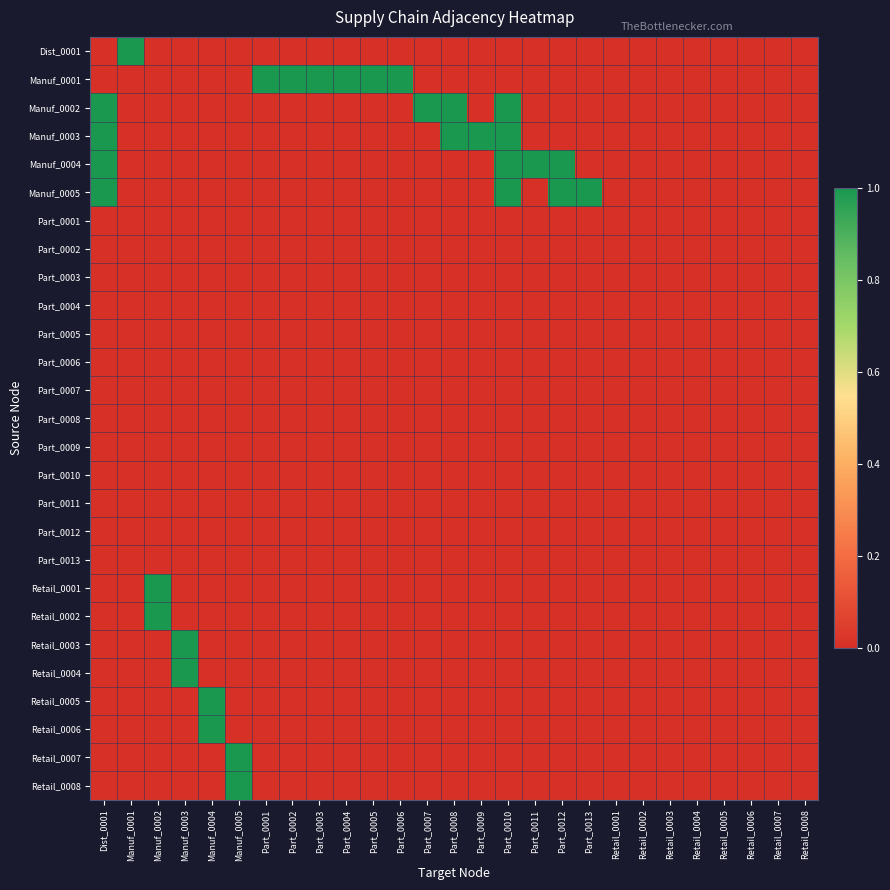

Reading left to right, what are all the values shown in this chart?

Dist_0001: Dist_0001=0	Manuf_0001=1	Manuf_0002=0	Manuf_0003=0	Manuf_0004=0	Manuf_0005=0	Part_0001=0	Part_0002=0	Part_0003=0	Part_0004=0	Part_0005=0	Part_0006=0	Part_0007=0	Part_0008=0	Part_0009=0	Part_0010=0	Part_0011=0	Part_0012=0	Part_0013=0	Retail_0001=0	Retail_0002=0	Retail_0003=0	Retail_0004=0	Retail_0005=0	Retail_0006=0	Retail_0007=0	Retail_0008=0
Manuf_0001: Dist_0001=0	Manuf_0001=0	Manuf_0002=0	Manuf_0003=0	Manuf_0004=0	Manuf_0005=0	Part_0001=1	Part_0002=1	Part_0003=1	Part_0004=1	Part_0005=1	Part_0006=1	Part_0007=0	Part_0008=0	Part_0009=0	Part_0010=0	Part_0011=0	Part_0012=0	Part_0013=0	Retail_0001=0	Retail_0002=0	Retail_0003=0	Retail_0004=0	Retail_0005=0	Retail_0006=0	Retail_0007=0	Retail_0008=0
Manuf_0002: Dist_0001=1	Manuf_0001=0	Manuf_0002=0	Manuf_0003=0	Manuf_0004=0	Manuf_0005=0	Part_0001=0	Part_0002=0	Part_0003=0	Part_0004=0	Part_0005=0	Part_0006=0	Part_0007=1	Part_0008=1	Part_0009=0	Part_0010=1	Part_0011=0	Part_0012=0	Part_0013=0	Retail_0001=0	Retail_0002=0	Retail_0003=0	Retail_0004=0	Retail_0005=0	Retail_0006=0	Retail_0007=0	Retail_0008=0
Manuf_0003: Dist_0001=1	Manuf_0001=0	Manuf_0002=0	Manuf_0003=0	Manuf_0004=0	Manuf_0005=0	Part_0001=0	Part_0002=0	Part_0003=0	Part_0004=0	Part_0005=0	Part_0006=0	Part_0007=0	Part_0008=1	Part_0009=1	Part_0010=1	Part_0011=0	Part_0012=0	Part_0013=0	Retail_0001=0	Retail_0002=0	Retail_0003=0	Retail_0004=0	Retail_0005=0	Retail_0006=0	Retail_0007=0	Retail_0008=0
Manuf_0004: Dist_0001=1	Manuf_0001=0	Manuf_0002=0	Manuf_0003=0	Manuf_0004=0	Manuf_0005=0	Part_0001=0	Part_0002=0	Part_0003=0	Part_0004=0	Part_0005=0	Part_0006=0	Part_0007=0	Part_0008=0	Part_0009=0	Part_0010=1	Part_0011=1	Part_0012=1	Part_0013=0	Retail_0001=0	Retail_0002=0	Retail_0003=0	Retail_0004=0	Retail_0005=0	Retail_0006=0	Retail_0007=0	Retail_0008=0
Manuf_0005: Dist_0001=1	Manuf_0001=0	Manuf_0002=0	Manuf_0003=0	Manuf_0004=0	Manuf_0005=0	Part_0001=0	Part_0002=0	Part_0003=0	Part_0004=0	Part_0005=0	Part_0006=0	Part_0007=0	Part_0008=0	Part_0009=0	Part_0010=1	Part_0011=0	Part_0012=1	Part_0013=1	Retail_0001=0	Retail_0002=0	Retail_0003=0	Retail_0004=0	Retail_0005=0	Retail_0006=0	Retail_0007=0	Retail_0008=0
Part_0001: Dist_0001=0	Manuf_0001=0	Manuf_0002=0	Manuf_0003=0	Manuf_0004=0	Manuf_0005=0	Part_0001=0	Part_0002=0	Part_0003=0	Part_0004=0	Part_0005=0	Part_0006=0	Part_0007=0	Part_0008=0	Part_0009=0	Part_0010=0	Part_0011=0	Part_0012=0	Part_0013=0	Retail_0001=0	Retail_0002=0	Retail_0003=0	Retail_0004=0	Retail_0005=0	Retail_0006=0	Retail_0007=0	Retail_0008=0
Part_0002: Dist_0001=0	Manuf_0001=0	Manuf_0002=0	Manuf_0003=0	Manuf_0004=0	Manuf_0005=0	Part_0001=0	Part_0002=0	Part_0003=0	Part_0004=0	Part_0005=0	Part_0006=0	Part_0007=0	Part_0008=0	Part_0009=0	Part_0010=0	Part_0011=0	Part_0012=0	Part_0013=0	Retail_0001=0	Retail_0002=0	Retail_0003=0	Retail_0004=0	Retail_0005=0	Retail_0006=0	Retail_0007=0	Retail_0008=0
Part_0003: Dist_0001=0	Manuf_0001=0	Manuf_0002=0	Manuf_0003=0	Manuf_0004=0	Manuf_0005=0	Part_0001=0	Part_0002=0	Part_0003=0	Part_0004=0	Part_0005=0	Part_0006=0	Part_0007=0	Part_0008=0	Part_0009=0	Part_0010=0	Part_0011=0	Part_0012=0	Part_0013=0	Retail_0001=0	Retail_0002=0	Retail_0003=0	Retail_0004=0	Retail_0005=0	Retail_0006=0	Retail_0007=0	Retail_0008=0
Part_0004: Dist_0001=0	Manuf_0001=0	Manuf_0002=0	Manuf_0003=0	Manuf_0004=0	Manuf_0005=0	Part_0001=0	Part_0002=0	Part_0003=0	Part_0004=0	Part_0005=0	Part_0006=0	Part_0007=0	Part_0008=0	Part_0009=0	Part_0010=0	Part_0011=0	Part_0012=0	Part_0013=0	Retail_0001=0	Retail_0002=0	Retail_0003=0	Retail_0004=0	Retail_0005=0	Retail_0006=0	Retail_0007=0	Retail_0008=0
Part_0005: Dist_0001=0	Manuf_0001=0	Manuf_0002=0	Manuf_0003=0	Manuf_0004=0	Manuf_0005=0	Part_0001=0	Part_0002=0	Part_0003=0	Part_0004=0	Part_0005=0	Part_0006=0	Part_0007=0	Part_0008=0	Part_0009=0	Part_0010=0	Part_0011=0	Part_0012=0	Part_0013=0	Retail_0001=0	Retail_0002=0	Retail_0003=0	Retail_0004=0	Retail_0005=0	Retail_0006=0	Retail_0007=0	Retail_0008=0
Part_0006: Dist_0001=0	Manuf_0001=0	Manuf_0002=0	Manuf_0003=0	Manuf_0004=0	Manuf_0005=0	Part_0001=0	Part_0002=0	Part_0003=0	Part_0004=0	Part_0005=0	Part_0006=0	Part_0007=0	Part_0008=0	Part_0009=0	Part_0010=0	Part_0011=0	Part_0012=0	Part_0013=0	Retail_0001=0	Retail_0002=0	Retail_0003=0	Retail_0004=0	Retail_0005=0	Retail_0006=0	Retail_0007=0	Retail_0008=0
Part_0007: Dist_0001=0	Manuf_0001=0	Manuf_0002=0	Manuf_0003=0	Manuf_0004=0	Manuf_0005=0	Part_0001=0	Part_0002=0	Part_0003=0	Part_0004=0	Part_0005=0	Part_0006=0	Part_0007=0	Part_0008=0	Part_0009=0	Part_0010=0	Part_0011=0	Part_0012=0	Part_0013=0	Retail_0001=0	Retail_0002=0	Retail_0003=0	Retail_0004=0	Retail_0005=0	Retail_0006=0	Retail_0007=0	Retail_0008=0
Part_0008: Dist_0001=0	Manuf_0001=0	Manuf_0002=0	Manuf_0003=0	Manuf_0004=0	Manuf_0005=0	Part_0001=0	Part_0002=0	Part_0003=0	Part_0004=0	Part_0005=0	Part_0006=0	Part_0007=0	Part_0008=0	Part_0009=0	Part_0010=0	Part_0011=0	Part_0012=0	Part_0013=0	Retail_0001=0	Retail_0002=0	Retail_0003=0	Retail_0004=0	Retail_0005=0	Retail_0006=0	Retail_0007=0	Retail_0008=0
Part_0009: Dist_0001=0	Manuf_0001=0	Manuf_0002=0	Manuf_0003=0	Manuf_0004=0	Manuf_0005=0	Part_0001=0	Part_0002=0	Part_0003=0	Part_0004=0	Part_0005=0	Part_0006=0	Part_0007=0	Part_0008=0	Part_0009=0	Part_0010=0	Part_0011=0	Part_0012=0	Part_0013=0	Retail_0001=0	Retail_0002=0	Retail_0003=0	Retail_0004=0	Retail_0005=0	Retail_0006=0	Retail_0007=0	Retail_0008=0
Part_0010: Dist_0001=0	Manuf_0001=0	Manuf_0002=0	Manuf_0003=0	Manuf_0004=0	Manuf_0005=0	Part_0001=0	Part_0002=0	Part_0003=0	Part_0004=0	Part_0005=0	Part_0006=0	Part_0007=0	Part_0008=0	Part_0009=0	Part_0010=0	Part_0011=0	Part_0012=0	Part_0013=0	Retail_0001=0	Retail_0002=0	Retail_0003=0	Retail_0004=0	Retail_0005=0	Retail_0006=0	Retail_0007=0	Retail_0008=0
Part_0011: Dist_0001=0	Manuf_0001=0	Manuf_0002=0	Manuf_0003=0	Manuf_0004=0	Manuf_0005=0	Part_0001=0	Part_0002=0	Part_0003=0	Part_0004=0	Part_0005=0	Part_0006=0	Part_0007=0	Part_0008=0	Part_0009=0	Part_0010=0	Part_0011=0	Part_0012=0	Part_0013=0	Retail_0001=0	Retail_0002=0	Retail_0003=0	Retail_0004=0	Retail_0005=0	Retail_0006=0	Retail_0007=0	Retail_0008=0
Part_0012: Dist_0001=0	Manuf_0001=0	Manuf_0002=0	Manuf_0003=0	Manuf_0004=0	Manuf_0005=0	Part_0001=0	Part_0002=0	Part_0003=0	Part_0004=0	Part_0005=0	Part_0006=0	Part_0007=0	Part_0008=0	Part_0009=0	Part_0010=0	Part_0011=0	Part_0012=0	Part_0013=0	Retail_0001=0	Retail_0002=0	Retail_0003=0	Retail_0004=0	Retail_0005=0	Retail_0006=0	Retail_0007=0	Retail_0008=0
Part_0013: Dist_0001=0	Manuf_0001=0	Manuf_0002=0	Manuf_0003=0	Manuf_0004=0	Manuf_0005=0	Part_0001=0	Part_0002=0	Part_0003=0	Part_0004=0	Part_0005=0	Part_0006=0	Part_0007=0	Part_0008=0	Part_0009=0	Part_0010=0	Part_0011=0	Part_0012=0	Part_0013=0	Retail_0001=0	Retail_0002=0	Retail_0003=0	Retail_0004=0	Retail_0005=0	Retail_0006=0	Retail_0007=0	Retail_0008=0
Retail_0001: Dist_0001=0	Manuf_0001=0	Manuf_0002=1	Manuf_0003=0	Manuf_0004=0	Manuf_0005=0	Part_0001=0	Part_0002=0	Part_0003=0	Part_0004=0	Part_0005=0	Part_0006=0	Part_0007=0	Part_0008=0	Part_0009=0	Part_0010=0	Part_0011=0	Part_0012=0	Part_0013=0	Retail_0001=0	Retail_0002=0	Retail_0003=0	Retail_0004=0	Retail_0005=0	Retail_0006=0	Retail_0007=0	Retail_0008=0
Retail_0002: Dist_0001=0	Manuf_0001=0	Manuf_0002=1	Manuf_0003=0	Manuf_0004=0	Manuf_0005=0	Part_0001=0	Part_0002=0	Part_0003=0	Part_0004=0	Part_0005=0	Part_0006=0	Part_0007=0	Part_0008=0	Part_0009=0	Part_0010=0	Part_0011=0	Part_0012=0	Part_0013=0	Retail_0001=0	Retail_0002=0	Retail_0003=0	Retail_0004=0	Retail_0005=0	Retail_0006=0	Retail_0007=0	Retail_0008=0
Retail_0003: Dist_0001=0	Manuf_0001=0	Manuf_0002=0	Manuf_0003=1	Manuf_0004=0	Manuf_0005=0	Part_0001=0	Part_0002=0	Part_0003=0	Part_0004=0	Part_0005=0	Part_0006=0	Part_0007=0	Part_0008=0	Part_0009=0	Part_0010=0	Part_0011=0	Part_0012=0	Part_0013=0	Retail_0001=0	Retail_0002=0	Retail_0003=0	Retail_0004=0	Retail_0005=0	Retail_0006=0	Retail_0007=0	Retail_0008=0
Retail_0004: Dist_0001=0	Manuf_0001=0	Manuf_0002=0	Manuf_0003=1	Manuf_0004=0	Manuf_0005=0	Part_0001=0	Part_0002=0	Part_0003=0	Part_0004=0	Part_0005=0	Part_0006=0	Part_0007=0	Part_0008=0	Part_0009=0	Part_0010=0	Part_0011=0	Part_0012=0	Part_0013=0	Retail_0001=0	Retail_0002=0	Retail_0003=0	Retail_0004=0	Retail_0005=0	Retail_0006=0	Retail_0007=0	Retail_0008=0
Retail_0005: Dist_0001=0	Manuf_0001=0	Manuf_0002=0	Manuf_0003=0	Manuf_0004=1	Manuf_0005=0	Part_0001=0	Part_0002=0	Part_0003=0	Part_0004=0	Part_0005=0	Part_0006=0	Part_0007=0	Part_0008=0	Part_0009=0	Part_0010=0	Part_0011=0	Part_0012=0	Part_0013=0	Retail_0001=0	Retail_0002=0	Retail_0003=0	Retail_0004=0	Retail_0005=0	Retail_0006=0	Retail_0007=0	Retail_0008=0
Retail_0006: Dist_0001=0	Manuf_0001=0	Manuf_0002=0	Manuf_0003=0	Manuf_0004=1	Manuf_0005=0	Part_0001=0	Part_0002=0	Part_0003=0	Part_0004=0	Part_0005=0	Part_0006=0	Part_0007=0	Part_0008=0	Part_0009=0	Part_0010=0	Part_0011=0	Part_0012=0	Part_0013=0	Retail_0001=0	Retail_0002=0	Retail_0003=0	Retail_0004=0	Retail_0005=0	Retail_0006=0	Retail_0007=0	Retail_0008=0
Retail_0007: Dist_0001=0	Manuf_0001=0	Manuf_0002=0	Manuf_0003=0	Manuf_0004=0	Manuf_0005=1	Part_0001=0	Part_0002=0	Part_0003=0	Part_0004=0	Part_0005=0	Part_0006=0	Part_0007=0	Part_0008=0	Part_0009=0	Part_0010=0	Part_0011=0	Part_0012=0	Part_0013=0	Retail_0001=0	Retail_0002=0	Retail_0003=0	Retail_0004=0	Retail_0005=0	Retail_0006=0	Retail_0007=0	Retail_0008=0
Retail_0008: Dist_0001=0	Manuf_0001=0	Manuf_0002=0	Manuf_0003=0	Manuf_0004=0	Manuf_0005=1	Part_0001=0	Part_0002=0	Part_0003=0	Part_0004=0	Part_0005=0	Part_0006=0	Part_0007=0	Part_0008=0	Part_0009=0	Part_0010=0	Part_0011=0	Part_0012=0	Part_0013=0	Retail_0001=0	Retail_0002=0	Retail_0003=0	Retail_0004=0	Retail_0005=0	Retail_0006=0	Retail_0007=0	Retail_0008=0